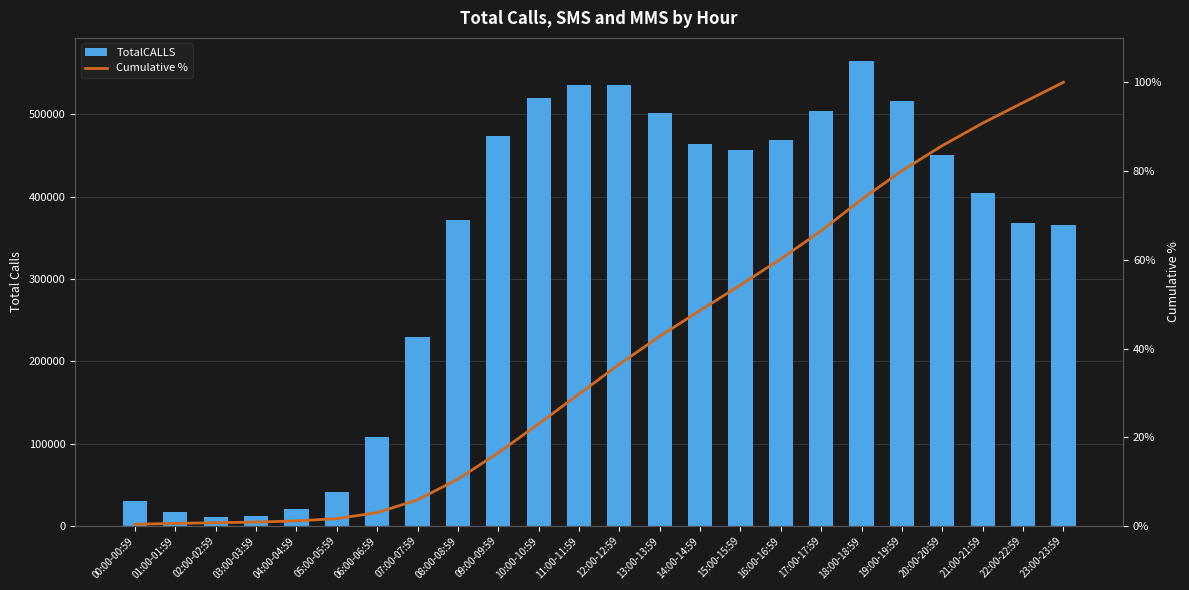

What is the minimum value shown in the chart?

0.4